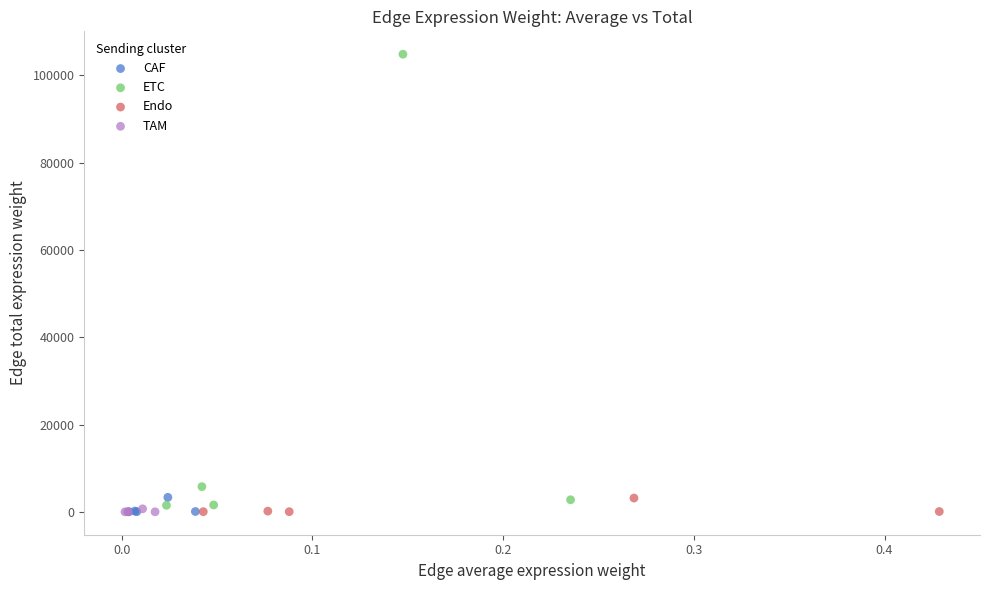

Which series has the widest spread of Y values?

ETC